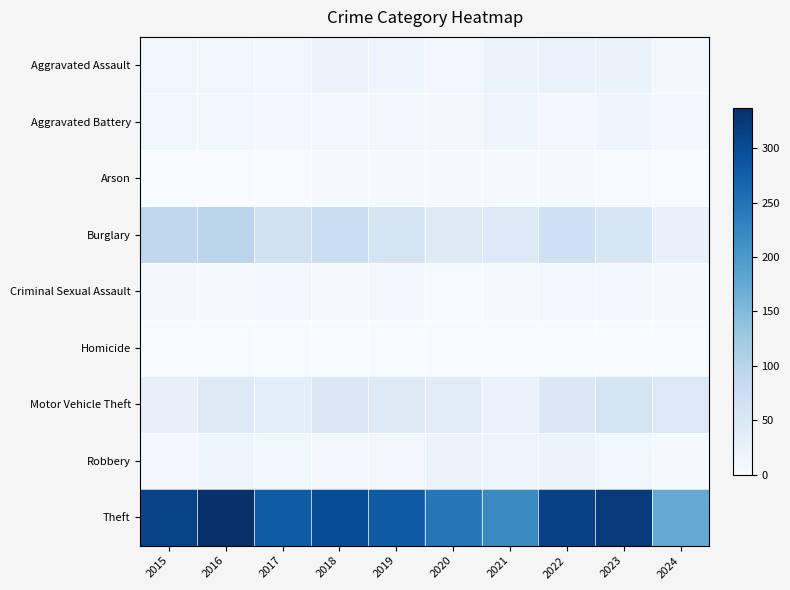

Reading left to right, extract all data points from this chart.

Aggravated Assault: 2015=12	2016=13	2017=12	2018=19	2019=16	2020=9	2021=21	2022=23	2023=22	2024=7
Aggravated Battery: 2015=13	2016=13	2017=9	2018=8	2019=8	2020=6	2021=17	2022=9	2023=16	2024=9
Arson: 2015=1	2016=0	2017=1	2018=4	2019=4	2020=3	2021=4	2022=4	2023=2	2024=0
Burglary: 2015=90	2016=96	2017=67	2018=75	2019=58	2020=42	2021=47	2022=70	2023=54	2024=26
Criminal Sexual Assault: 2015=6	2016=3	2017=9	2018=4	2019=10	2020=2	2021=5	2022=8	2023=9	2024=5
Homicide: 2015=0	2016=1	2017=1	2018=0	2019=0	2020=1	2021=0	2022=0	2023=0	2024=0
Motor Vehicle Theft: 2015=27	2016=44	2017=36	2018=50	2019=43	2020=37	2021=23	2022=50	2023=58	2024=47
Robbery: 2015=8	2016=15	2017=13	2018=11	2019=9	2020=19	2021=16	2022=19	2023=12	2024=4
Theft: 2015=311	2016=337	2017=280	2018=300	2019=281	2020=245	2021=221	2022=314	2023=323	2024=176